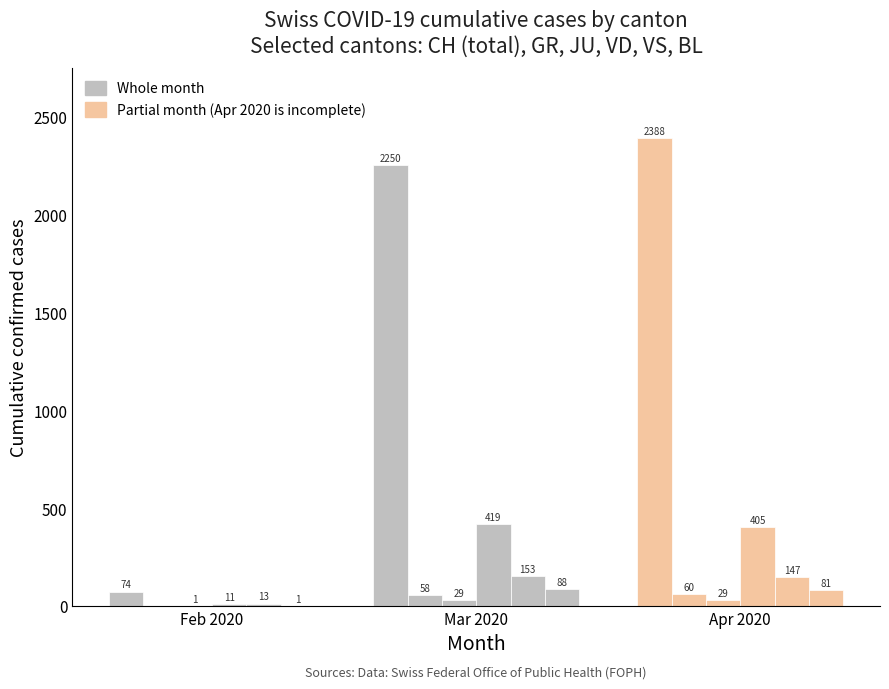

What is the greatest value displayed?

2388